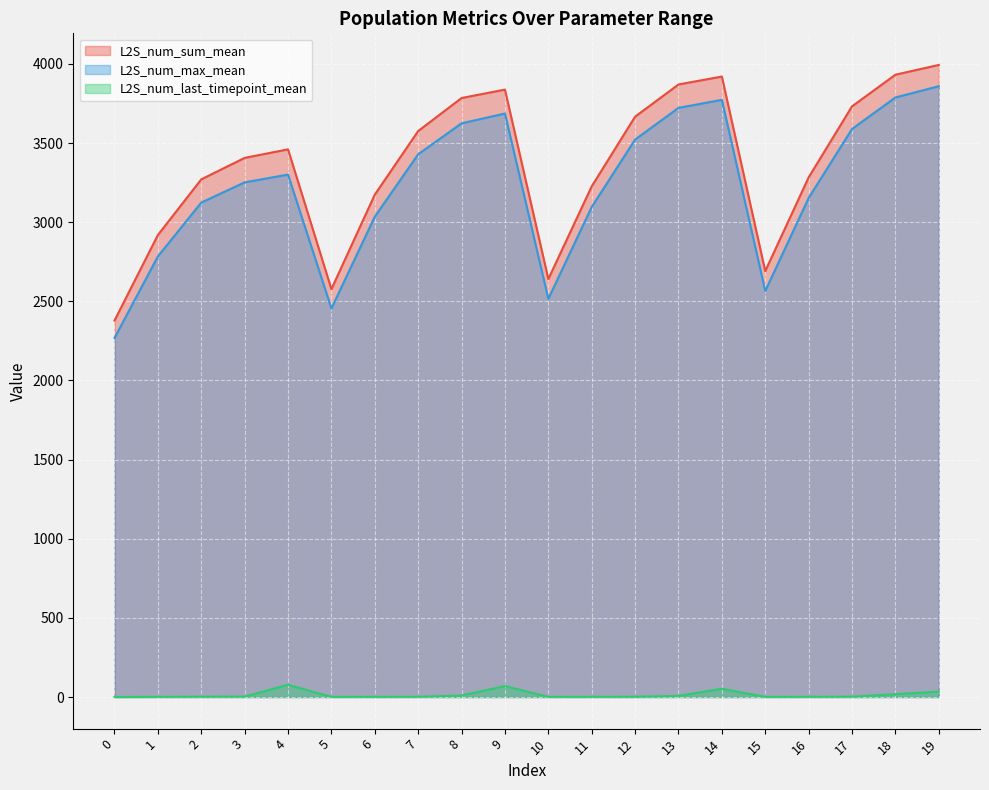

What is the total value across all series at 0?

4646.5